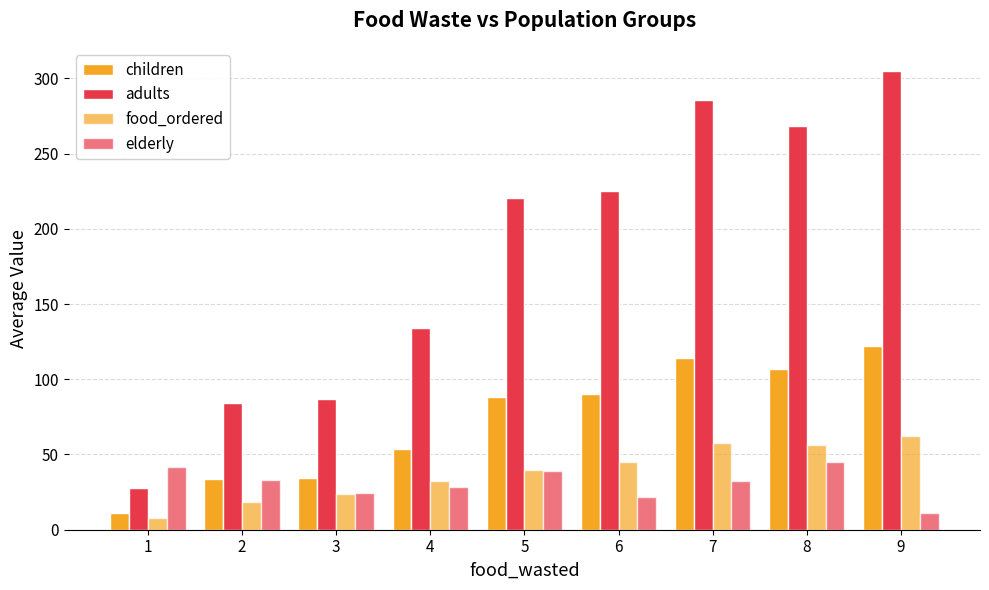

Where is adults nearest to the value 166?

4